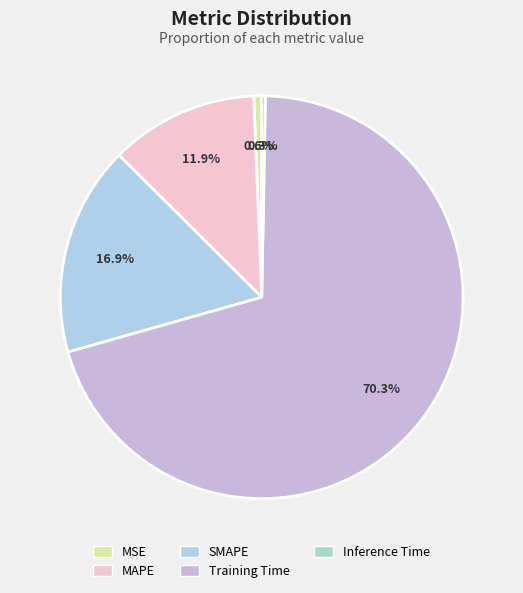

What is the largest slice in the pie chart?

Training Time